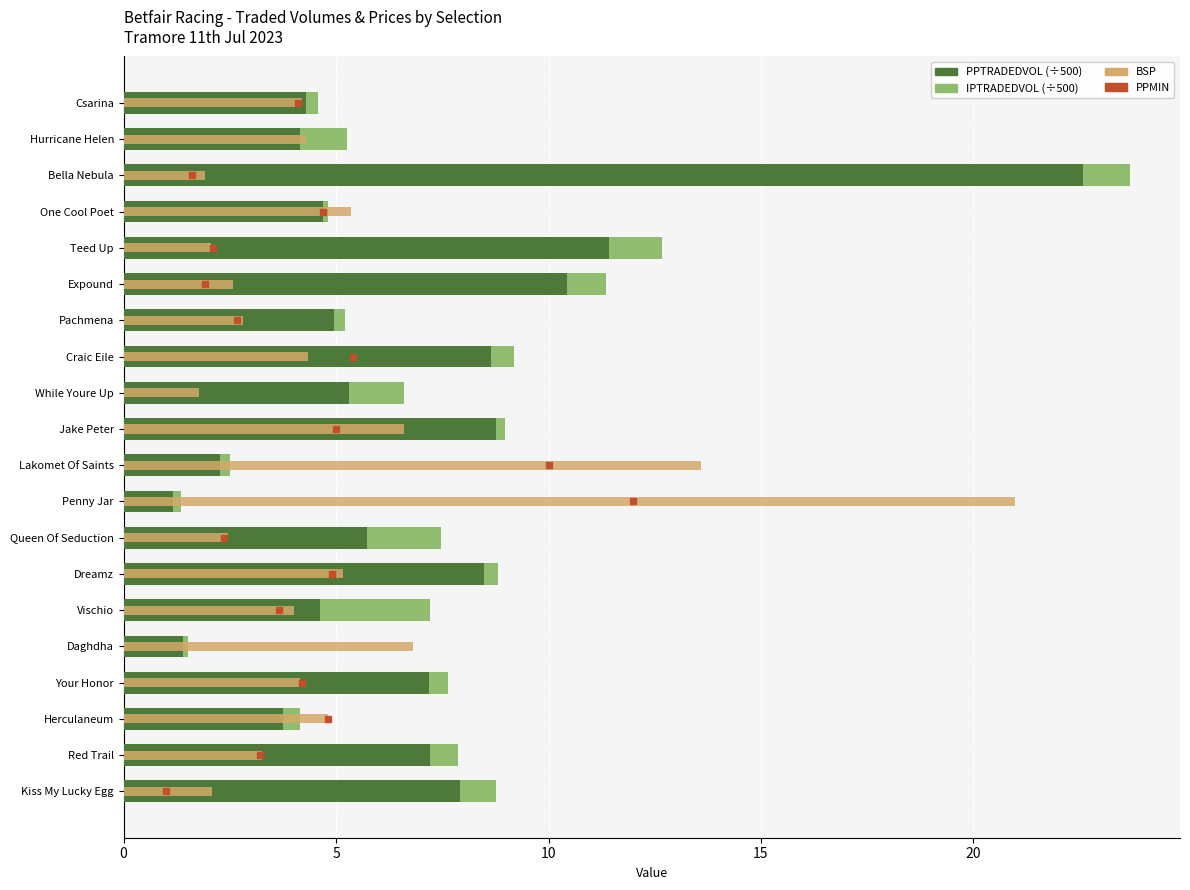

Which series has the largest total across all categories?

PPTRADEDVOL (÷500)